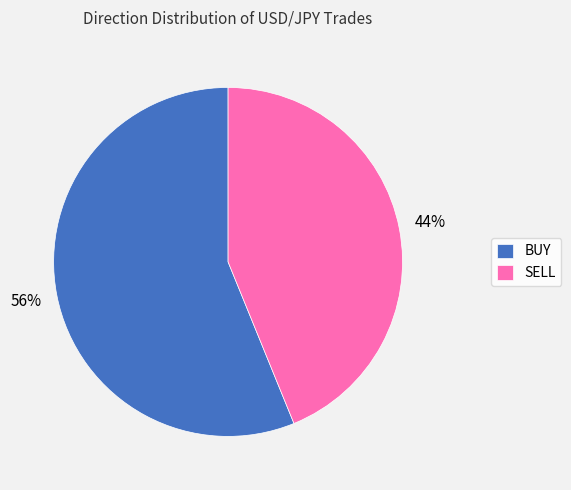

To the nearest percent, what percentage of the pie is SELL?

44%